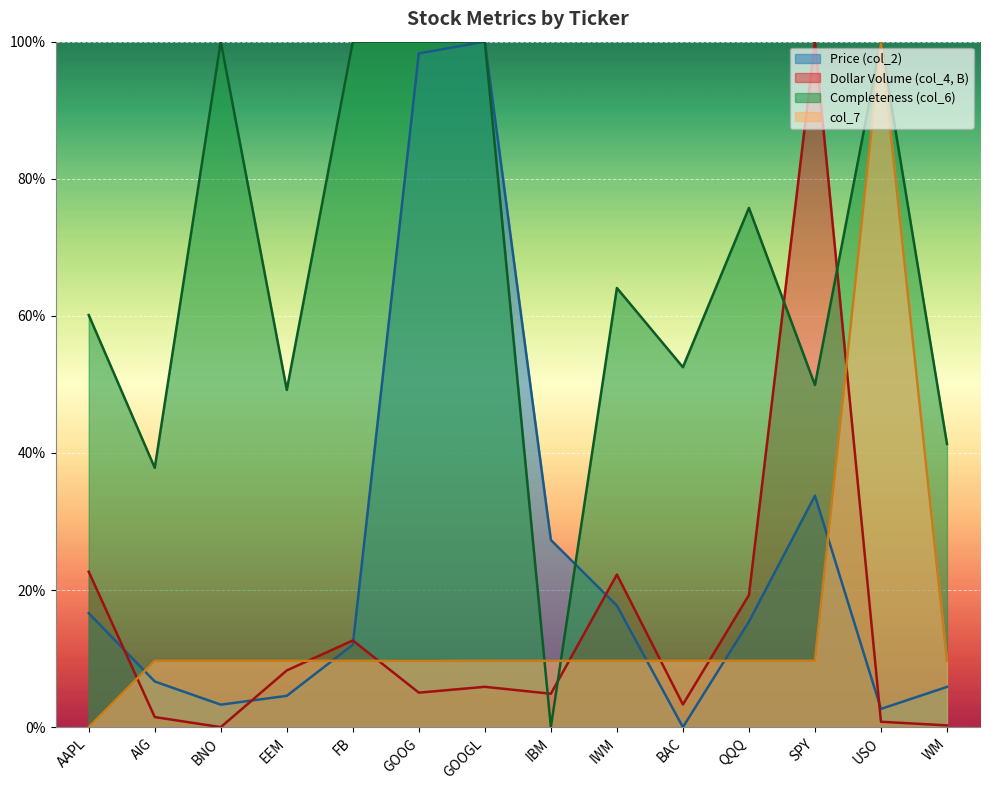

Where is Price (col_2) nearest to the value 0?

BAC